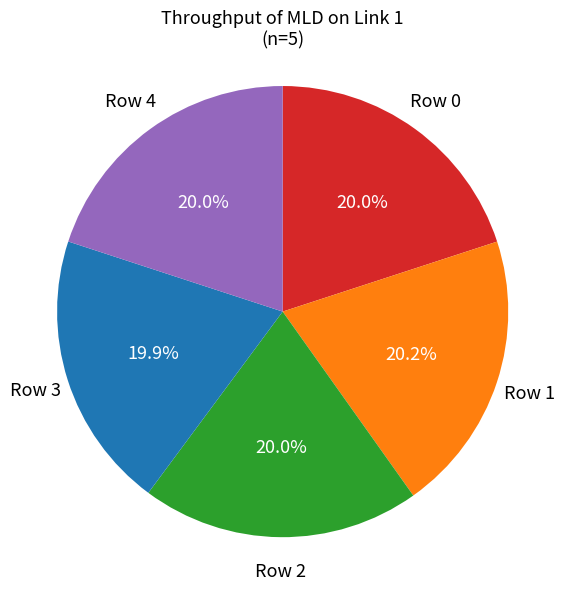

Is there any slice that represents more than half of the pie?

No